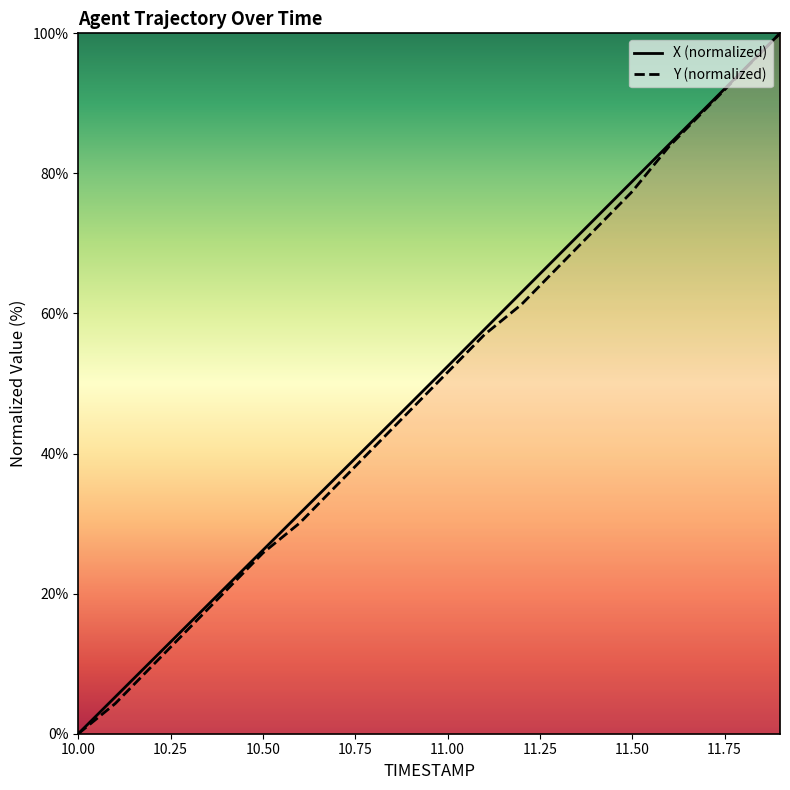

How many data points in X are above 52?

10